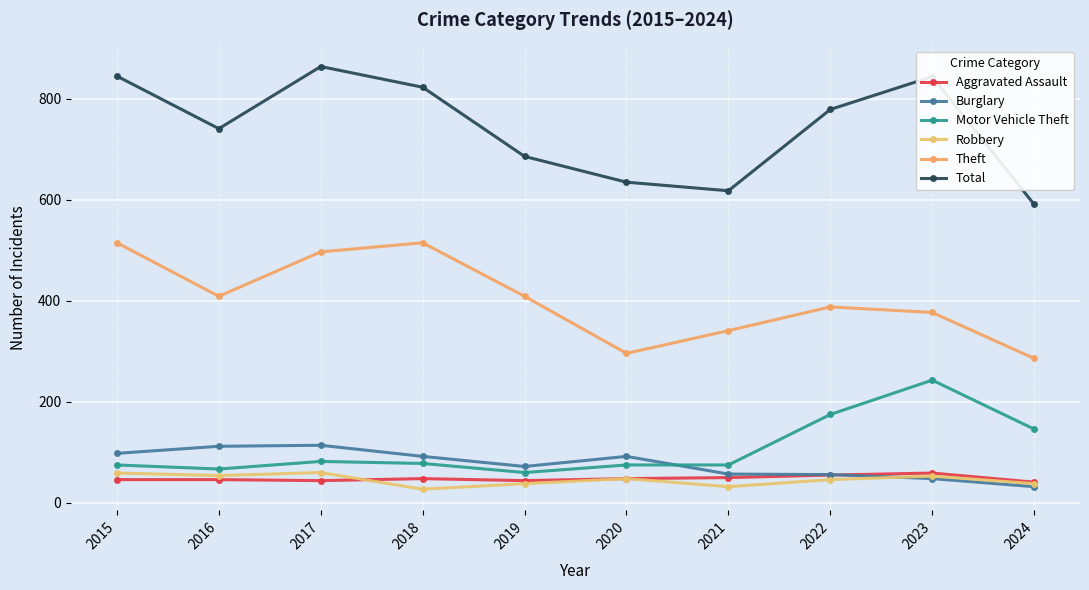

What is the difference between the maximum and second lowest values in the Burglary series?

66